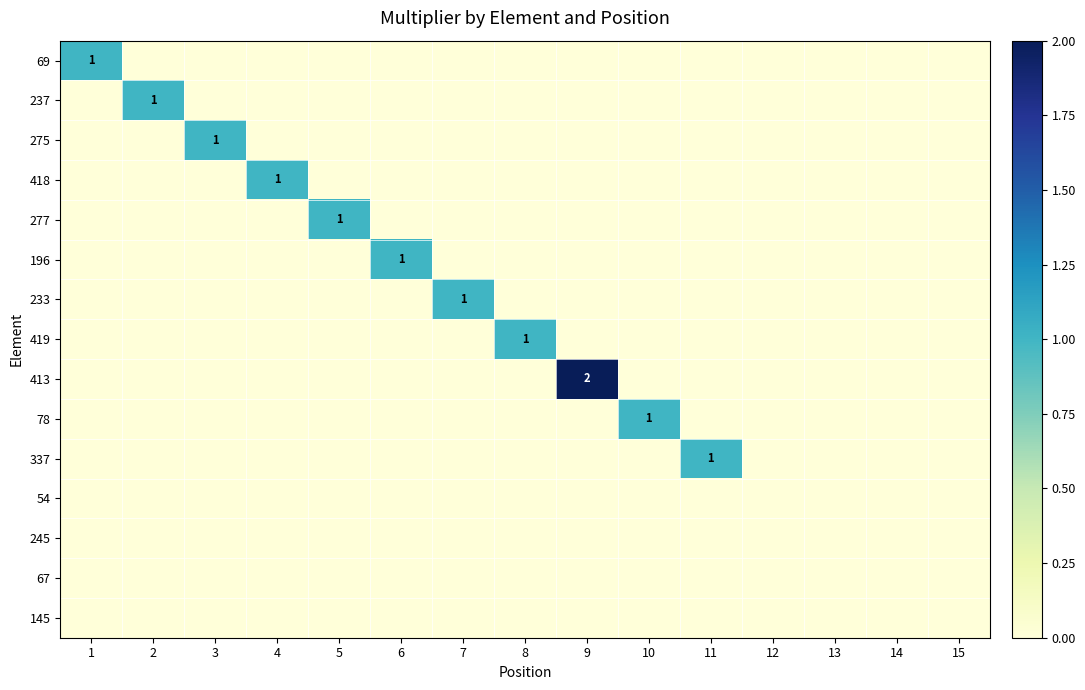

Rank the series by their maximum value, from highest to lowest.

413, 69, 237, 275, 418, 277, 196, 233, 419, 78, 337, 54, 245, 67, 145